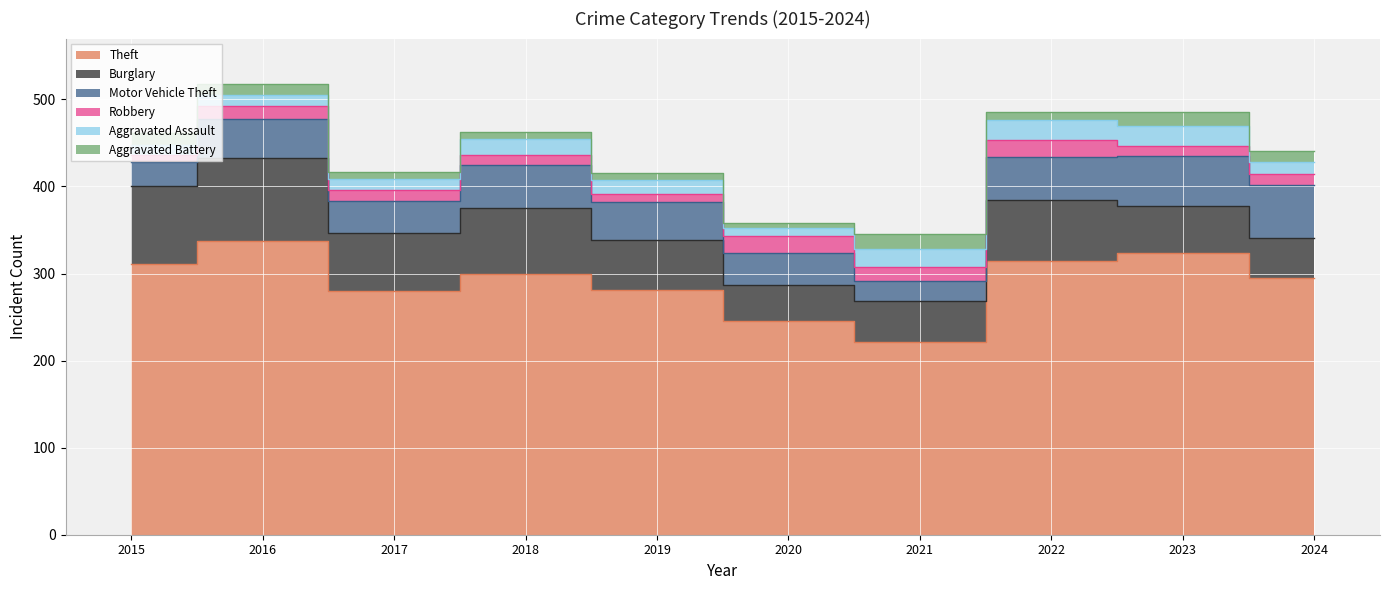

Rank the categories by Aggravated Assault value from highest to lowest.

2022, 2023, 2021, 2018, 2019, 2024, 2016, 2015, 2017, 2020